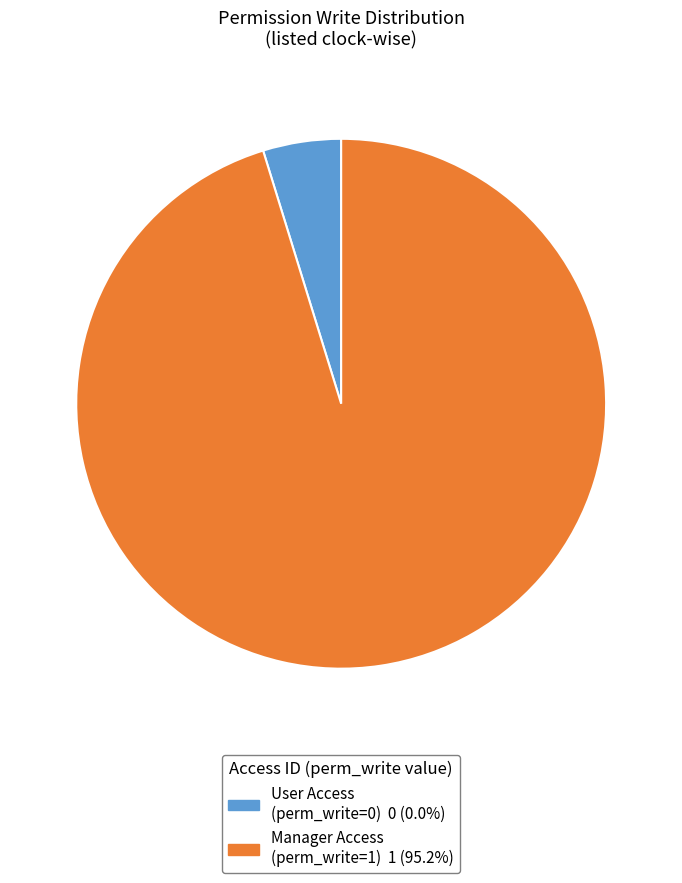

Is there a majority slice in this chart?

Yes